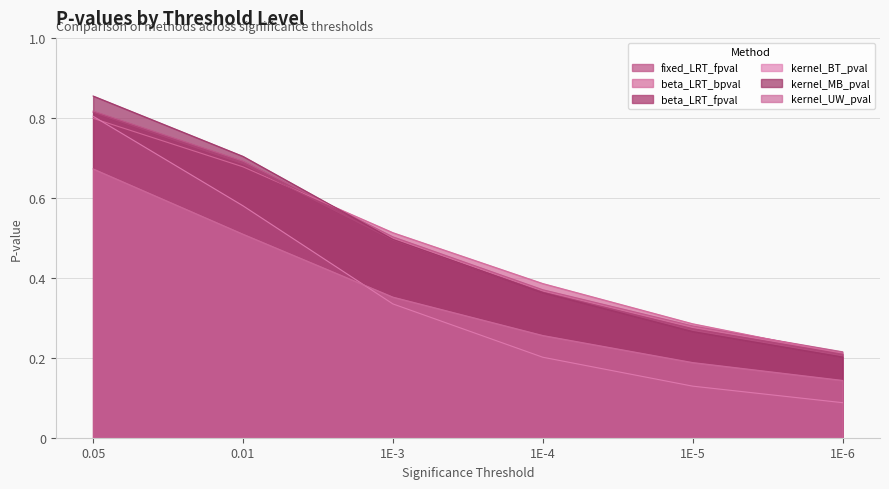

What is the greatest value displayed?

0.9